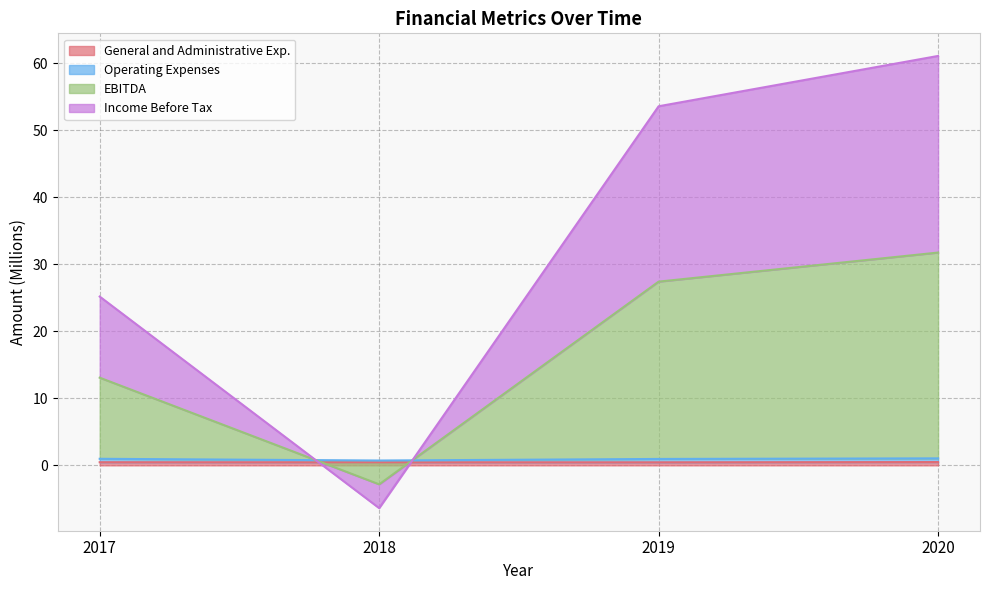

What are all the series names shown in the legend?

General and Administrative Exp., Operating Expenses, EBITDA, Income Before Tax